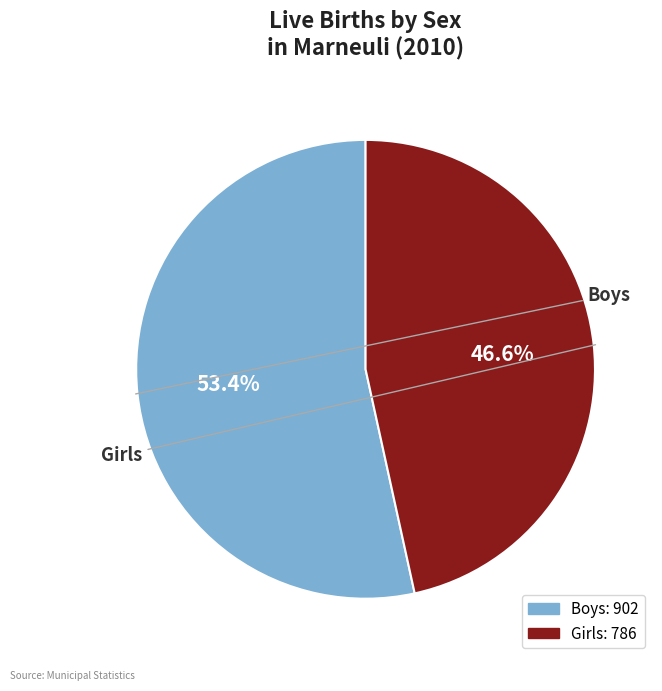

Which category accounts for the majority?

Boys